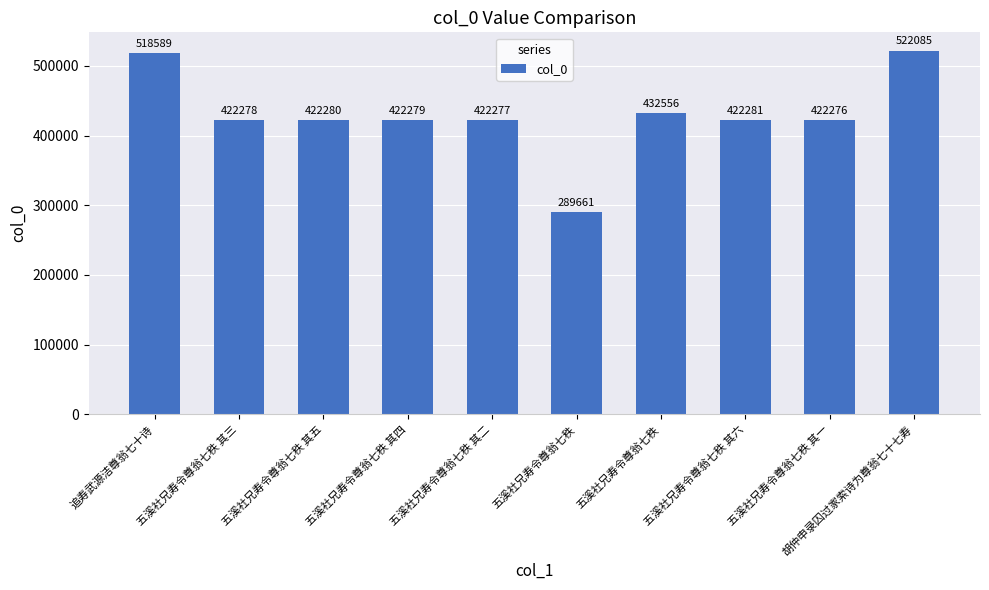

How many distinct data groups are displayed?

1